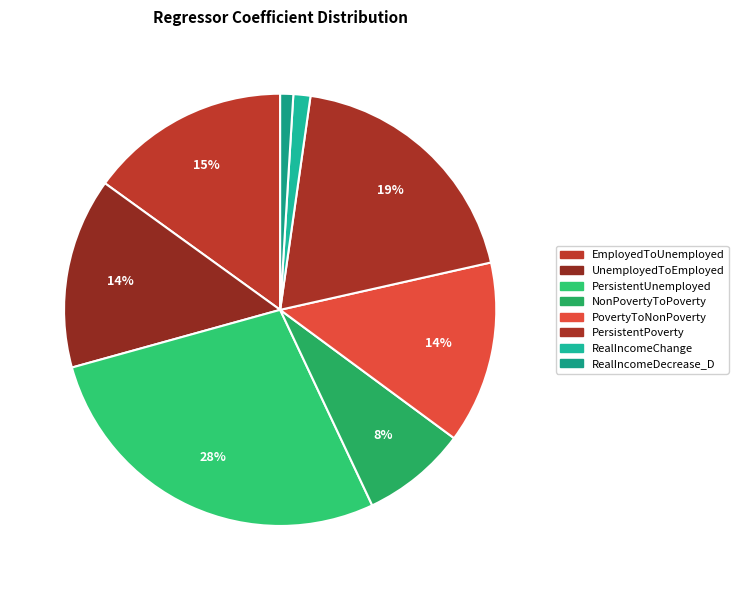

The RealIncomeDecrease_D slice represents 1% of the pie. True or false?

True